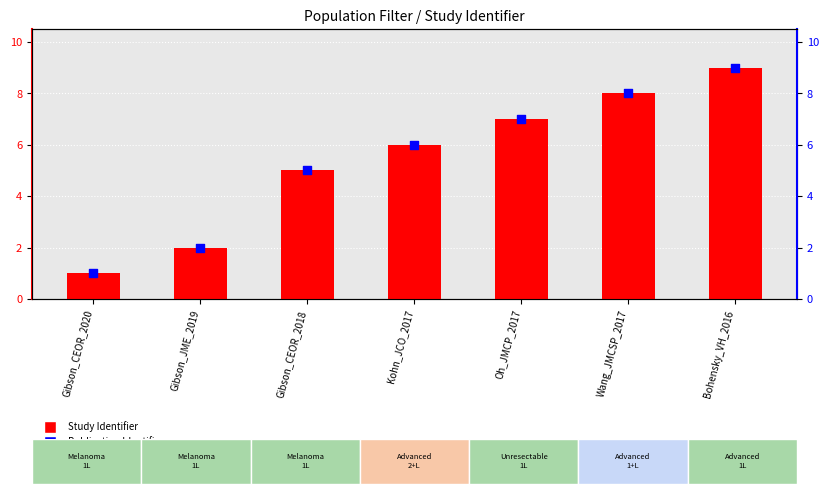

At how many categories does at least one series exceed 4?

5